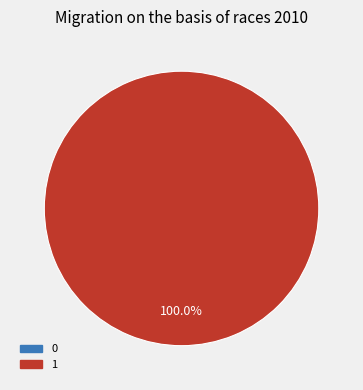

What is the change in value from 0 to 1?

+1